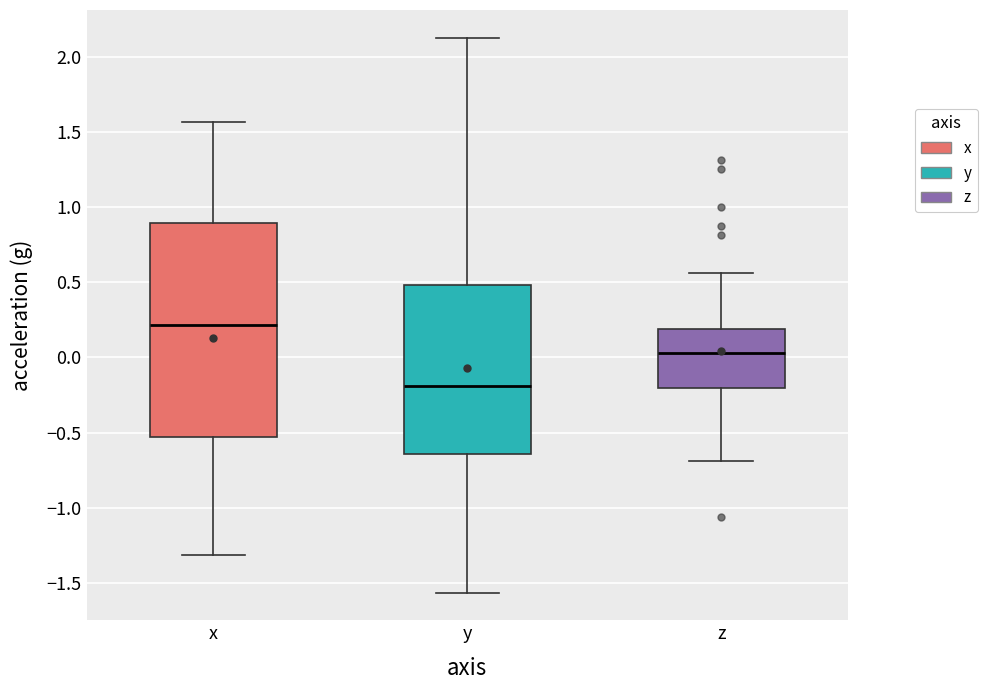

Reading left to right, read every box against the y-axis: the position of its median line, the range the box covers, and the ends of its whiskers. The values are not printed on the chart, so give them approximately, as read against the axis.

x: median 0.20, box -0.55 to 0.90, whiskers -1.30 to 1.55
y: median -0.20, box -0.65 to 0.50, whiskers -1.55 to 2.15
z: median 0.05, box -0.20 to 0.20, whiskers -0.70 to 0.55